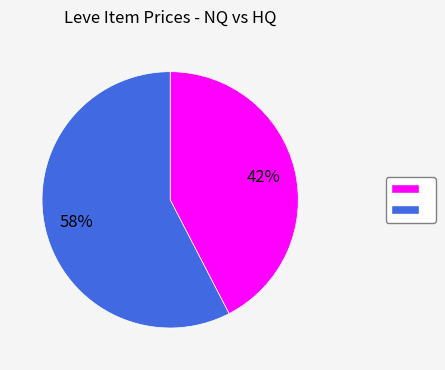

To the nearest percent, what is the average slice percentage?

50%